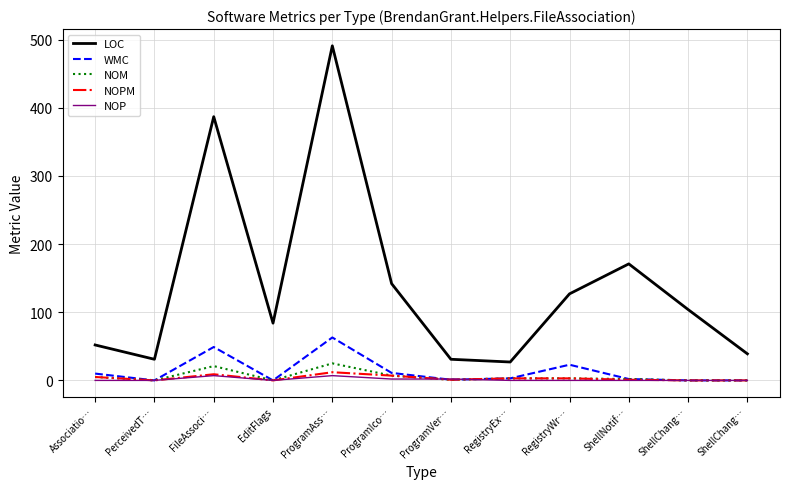

Is the value of NOPM at ShellChang… greater than the value of LOC at ProgramIco…?

No